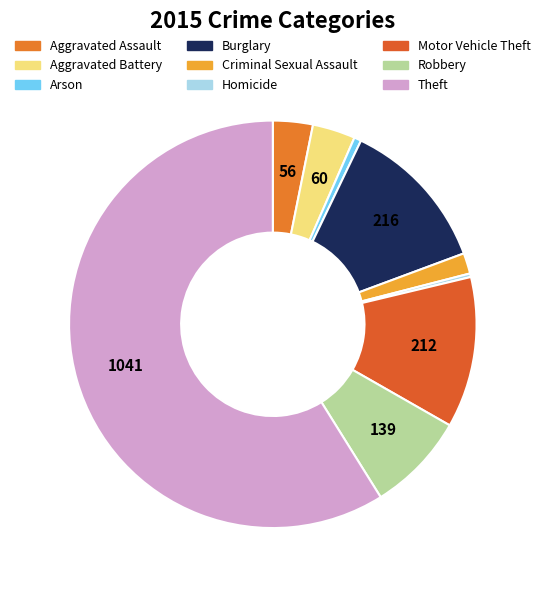

What is the ratio of the value at Homicide to the value at Criminal Sexual Assault?

0.2